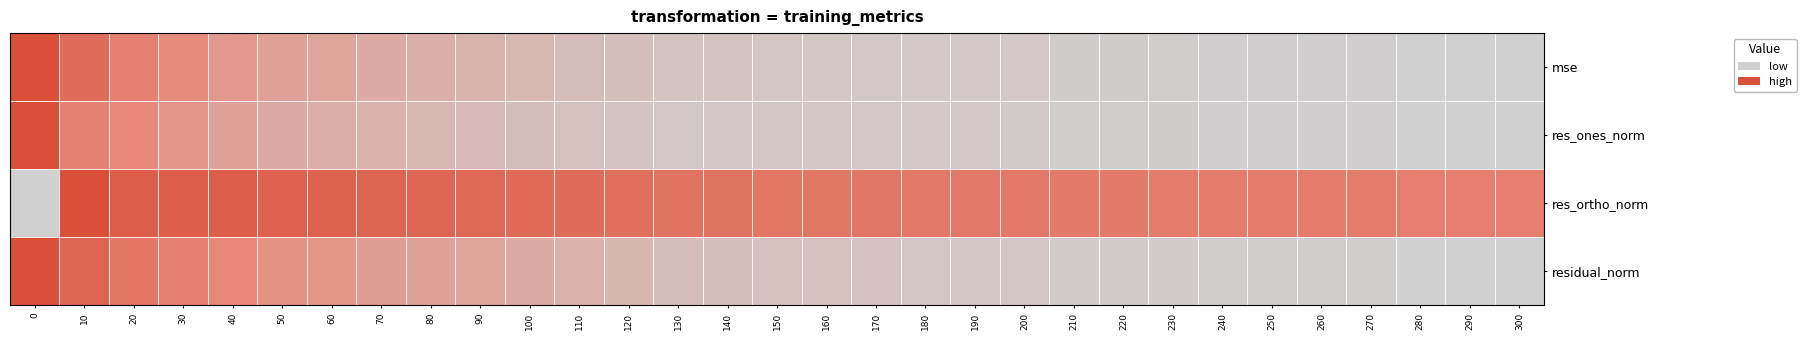

Rank the series by their maximum value, from highest to lowest.

res_ones_norm, residual_norm, res_ortho_norm, mse